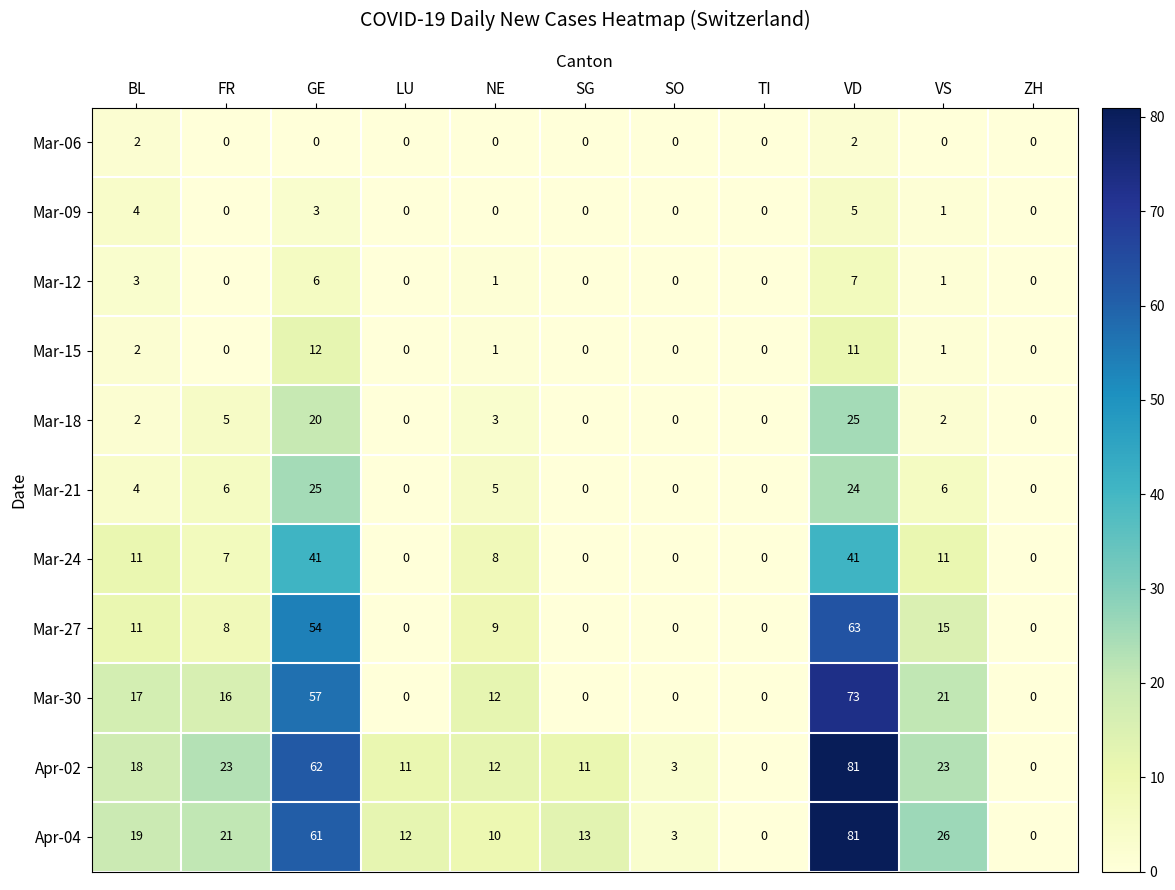

What is the maximum value shown in the chart?

81